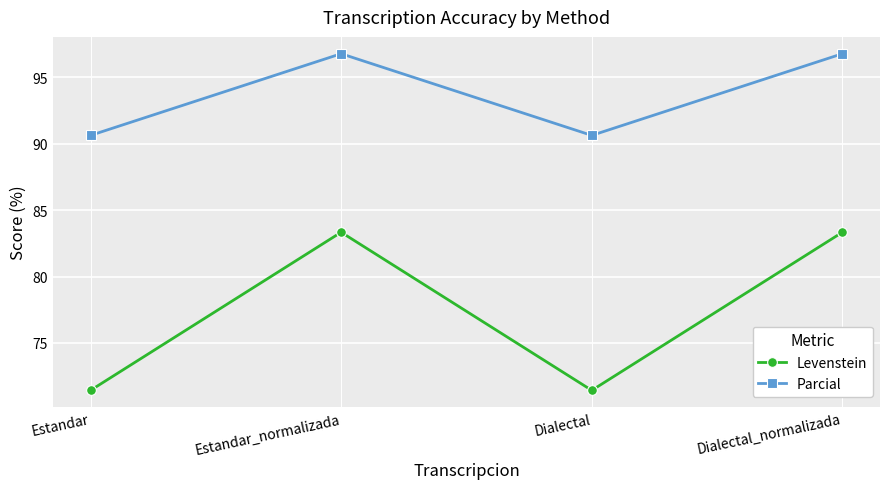

The Parcial series shows 127.3 at Estandar_normalizada. True or false?

False